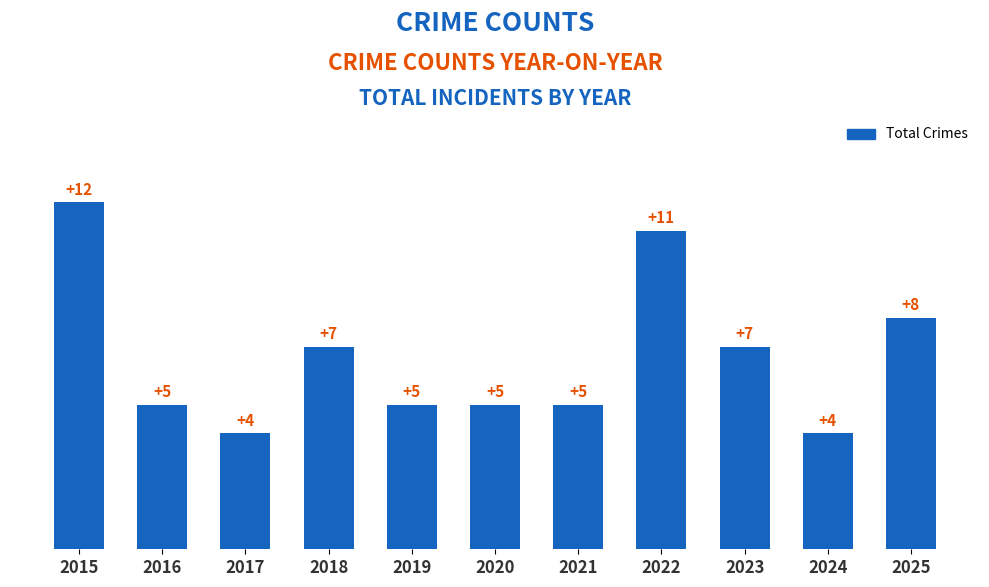

What value does the data have at 2019?

5